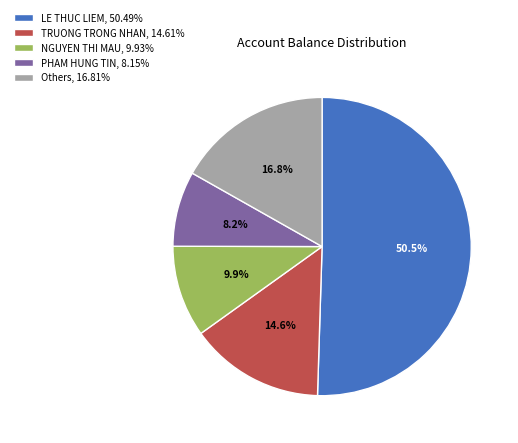

Combined, do NGUYEN THI MAU, 9.93% and Others, 16.81% account for over 50%?

No